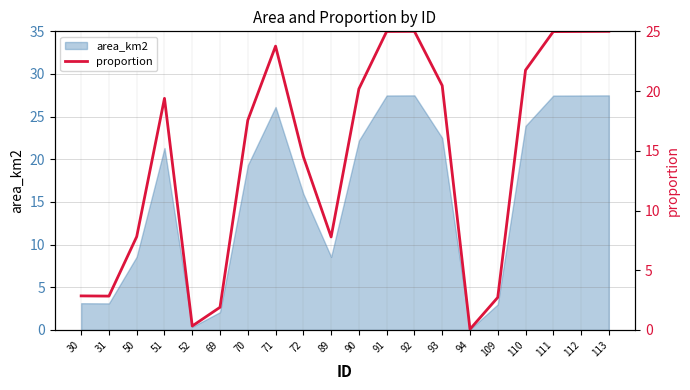

How many lines are shown in the chart?

1